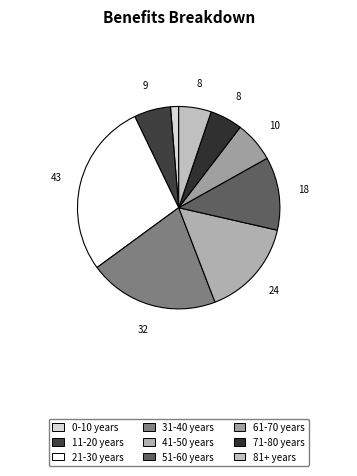

Is it true that 0-10 years is 7% of the pie?

False